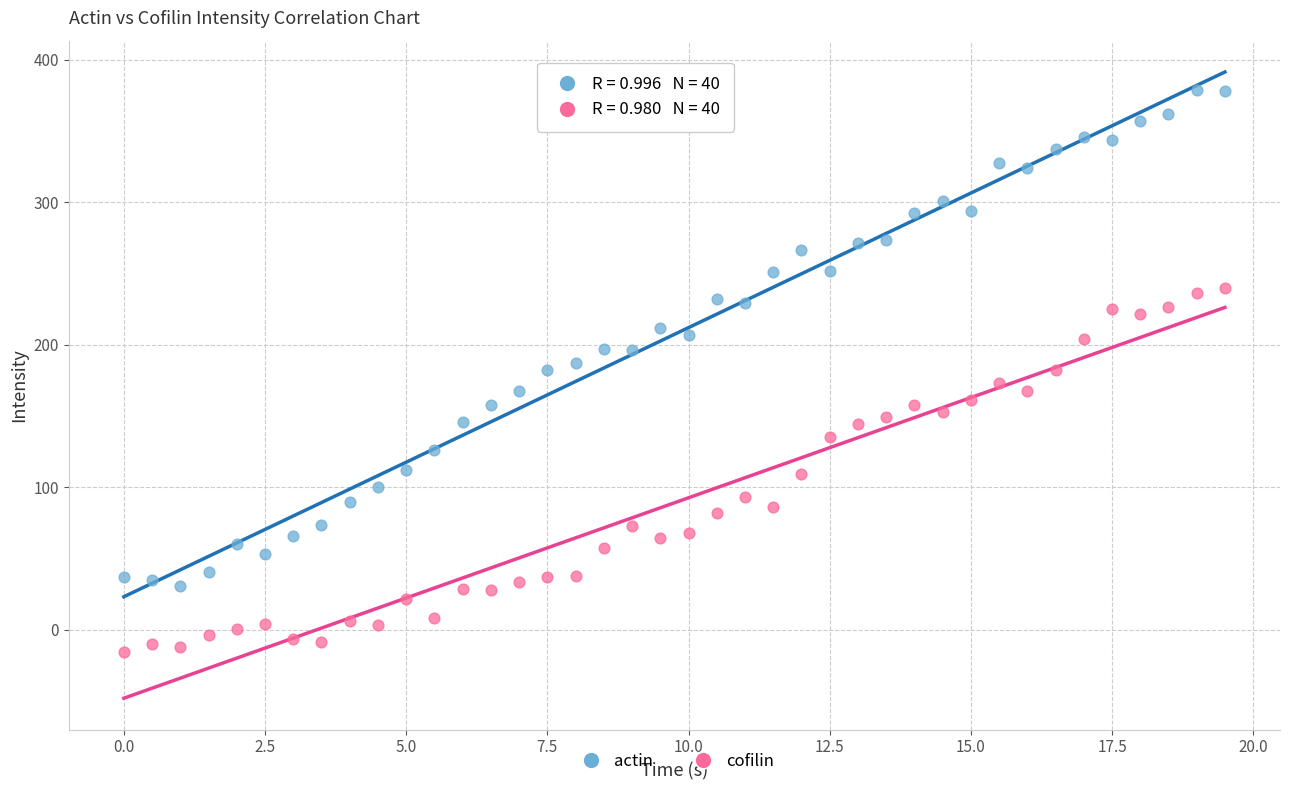

Across all data points, what is the range of Y values (max minus min)?

394.5